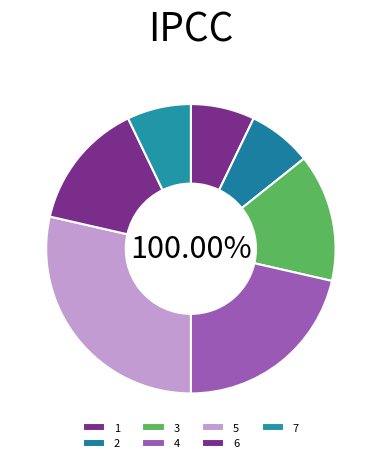

Does any single category account for the majority?

No